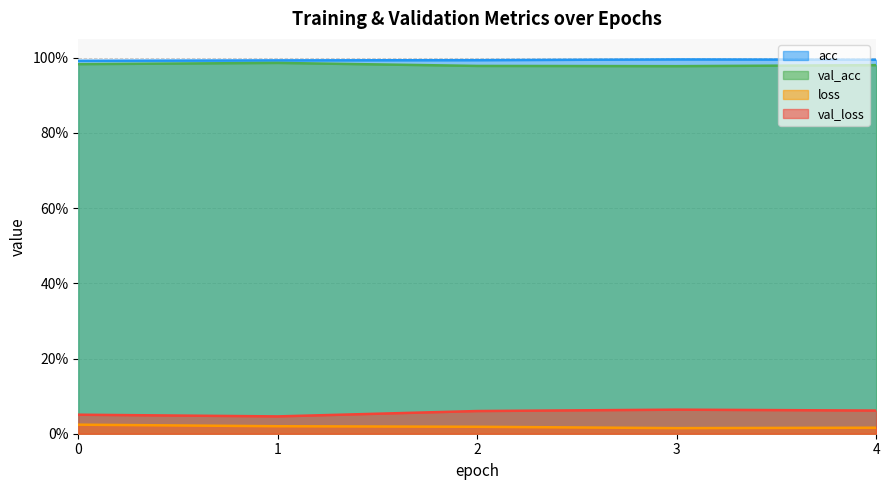

What is the sum of all loss values?

0.1